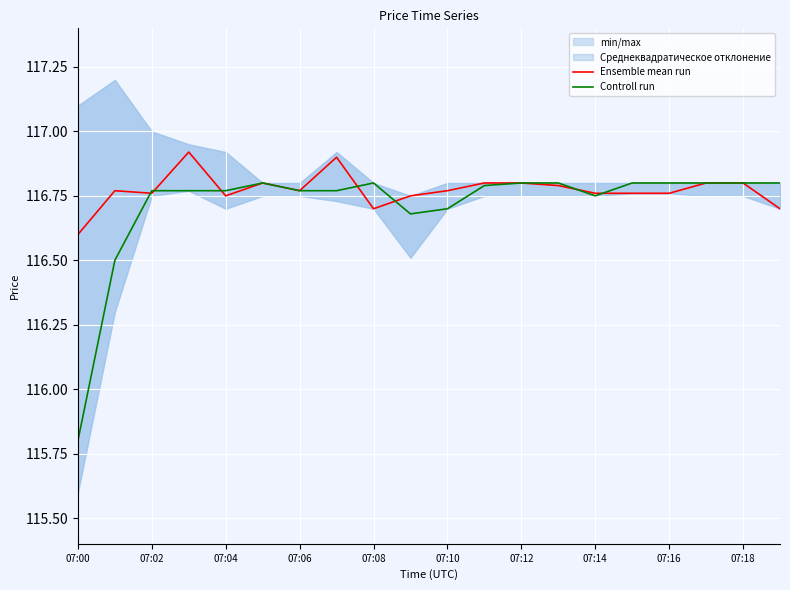

Is it true that Controll run equals 116.8 at 07:18?

True